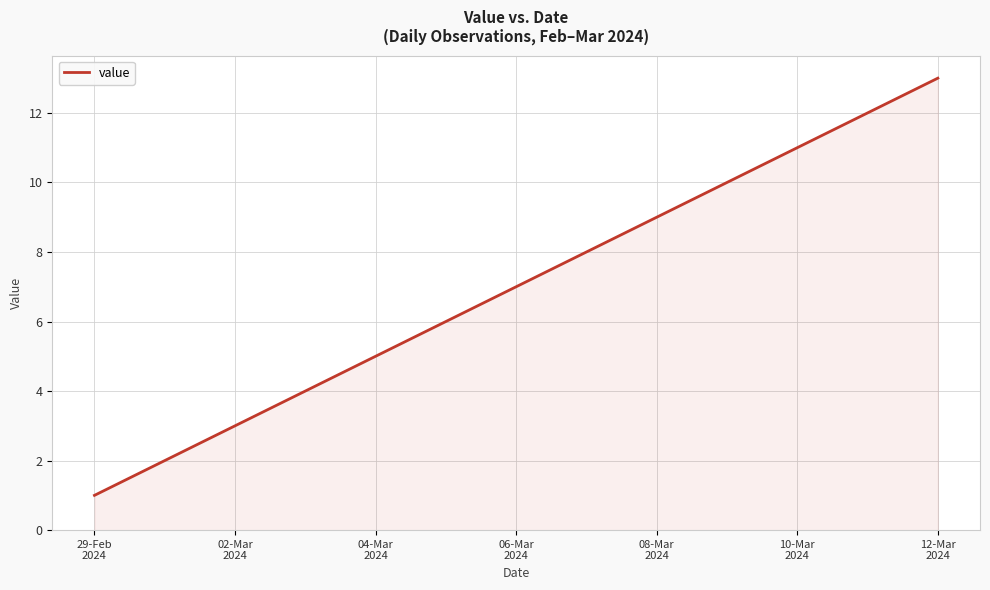

What is the difference between the maximum and minimum values?

12